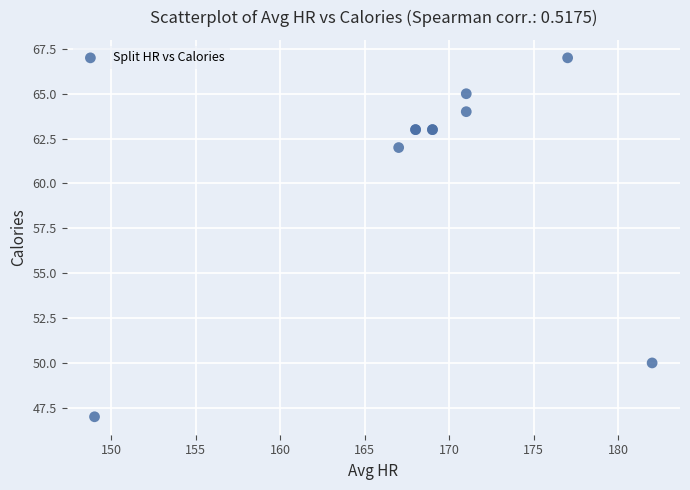

What Y value in the scatter plot is closest to 57?

62